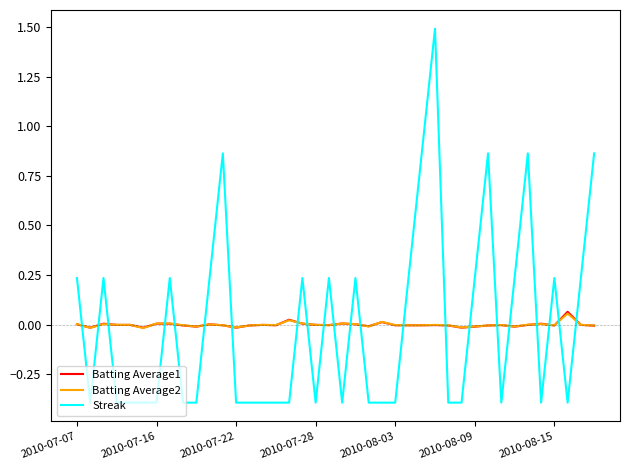

True or false: Batting Average1 and Streak intersect in this chart.

True